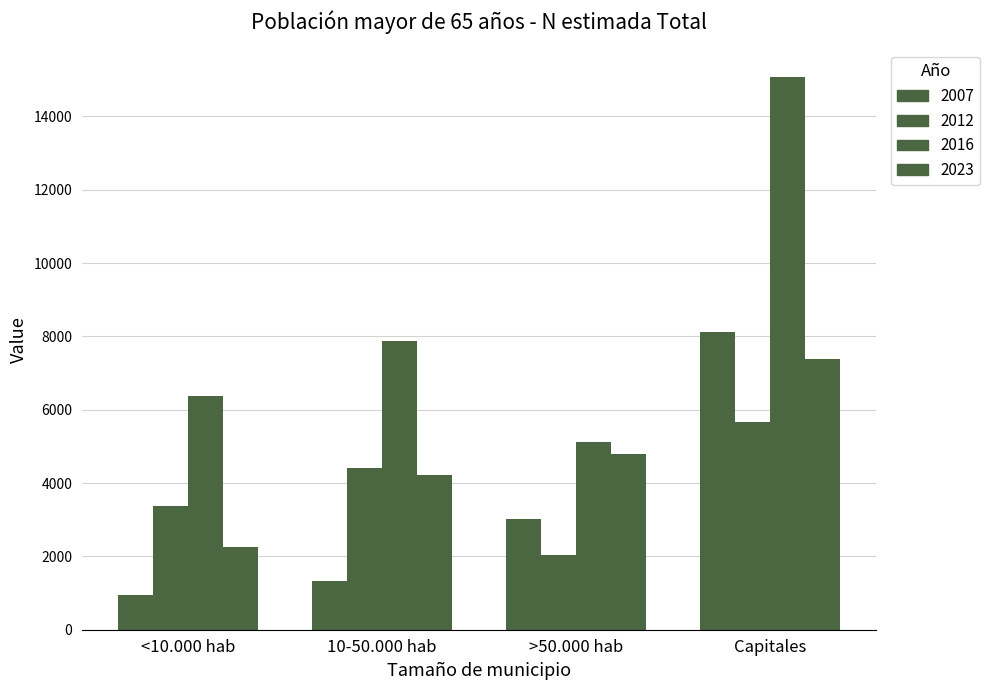

How many groups of bars are there?

4